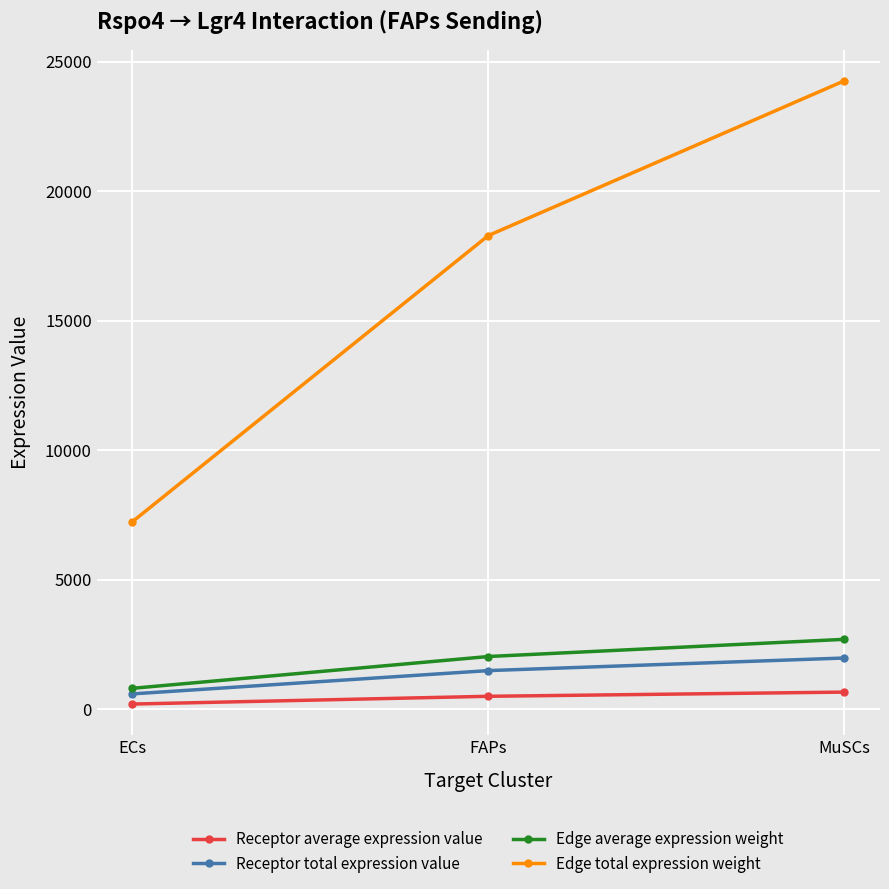

What is the sum of all Receptor average expression value values?

1349.8